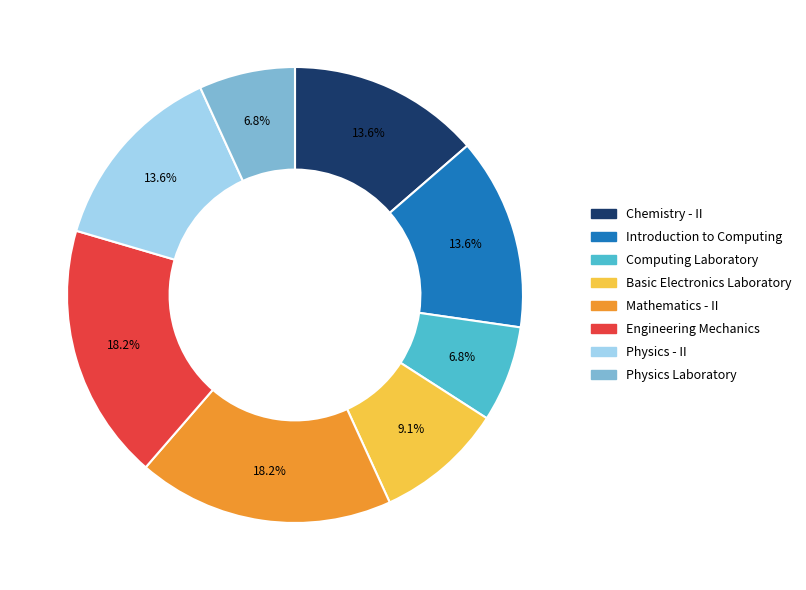

What percentage is NOT represented by Mathematics - II?

81.8%